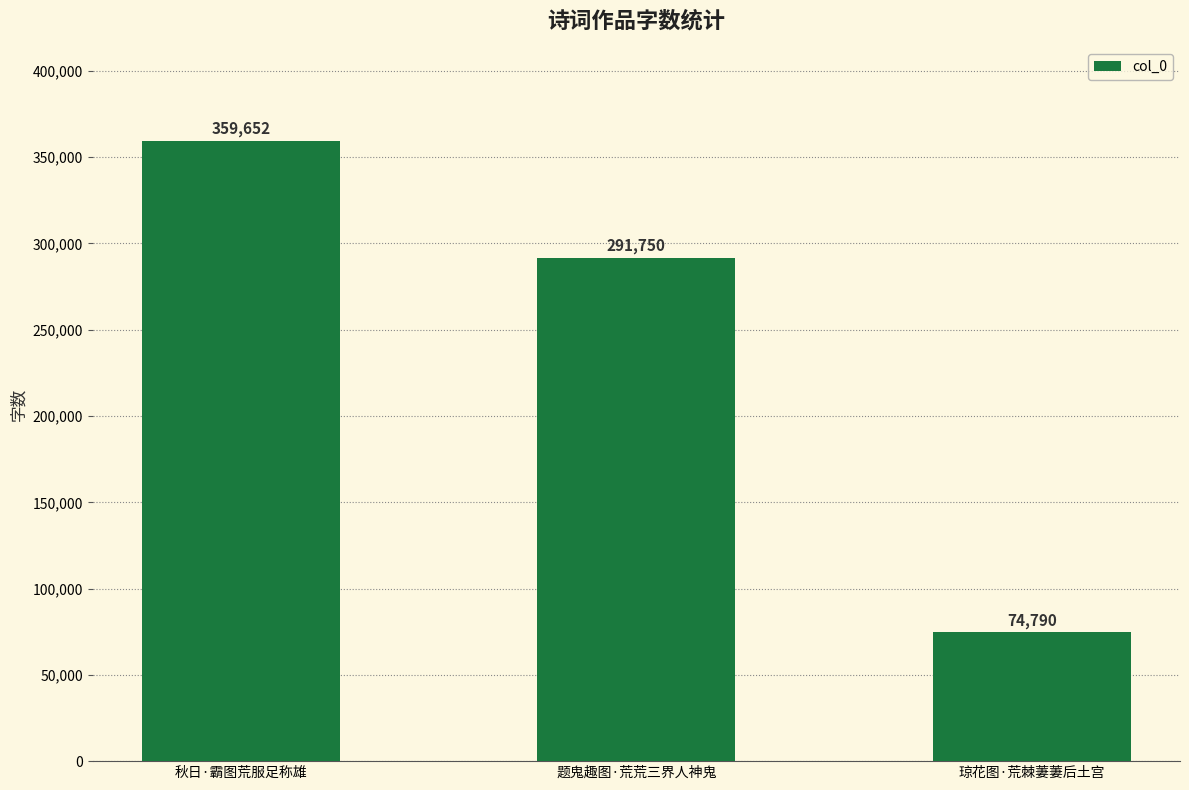

Reading left to right, list all the values displayed in this chart.

秋日·霸图荒服足称雄=359652	题鬼趣图·荒荒三界人神鬼=291750	琼花图·荒棘萋萋后土宫=74790